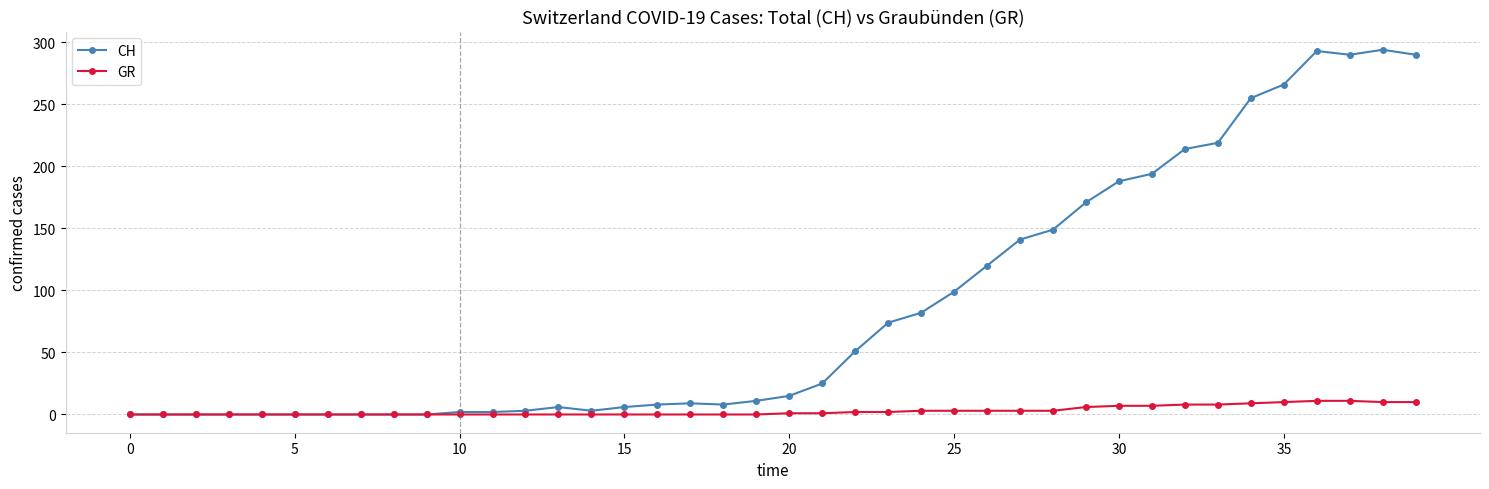

List the series in order of their overall mean, lowest first.

GR, CH